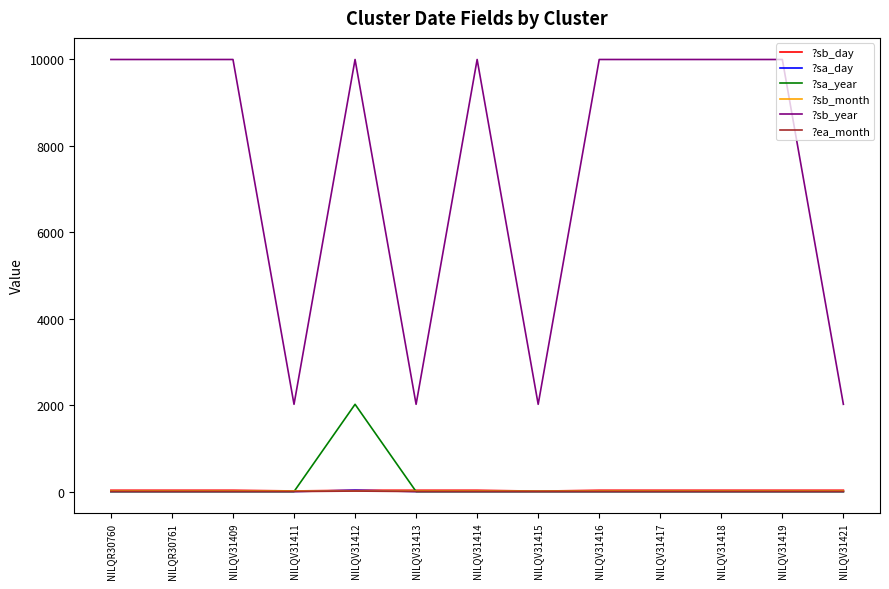

What is the maximum value shown in the chart?

9999